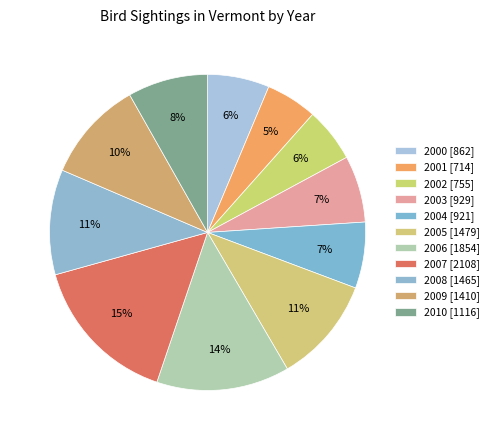

To the nearest percent, what percentage of the pie is 2008?

11%